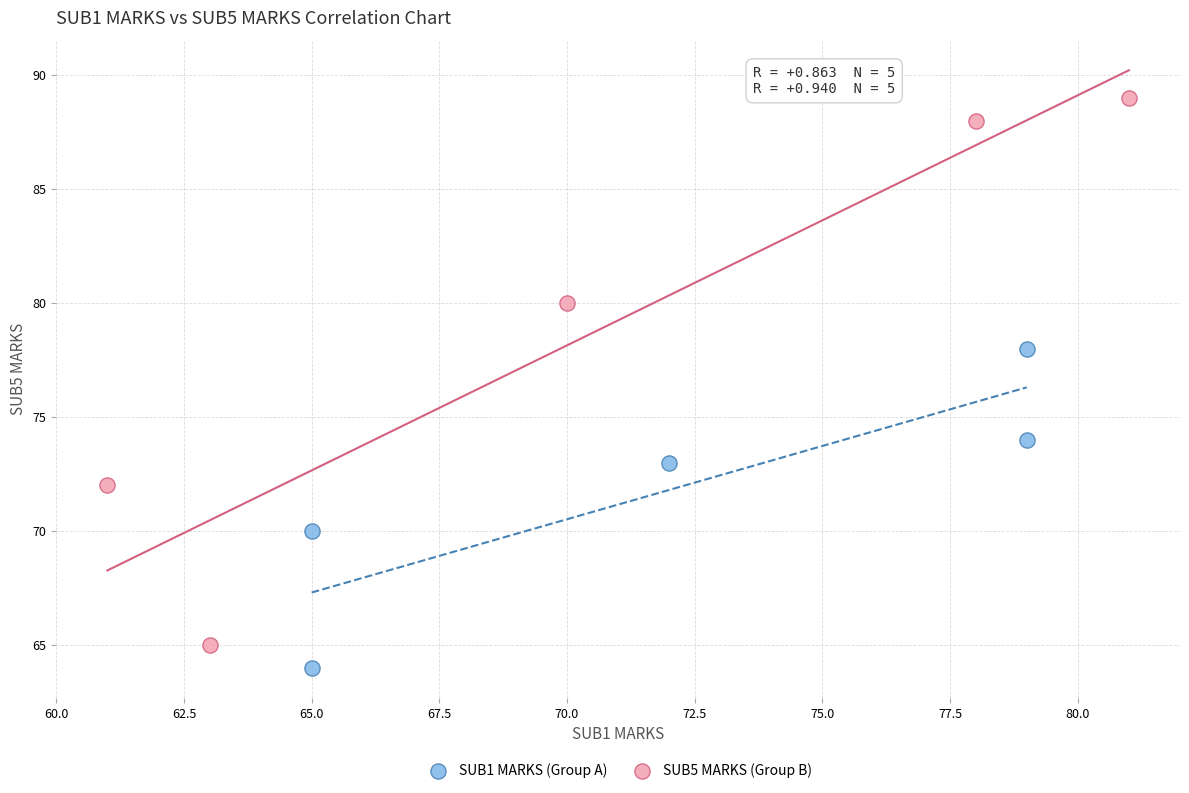

Which series reaches the maximum Y coordinate?

SUB5 MARKS (Group B)